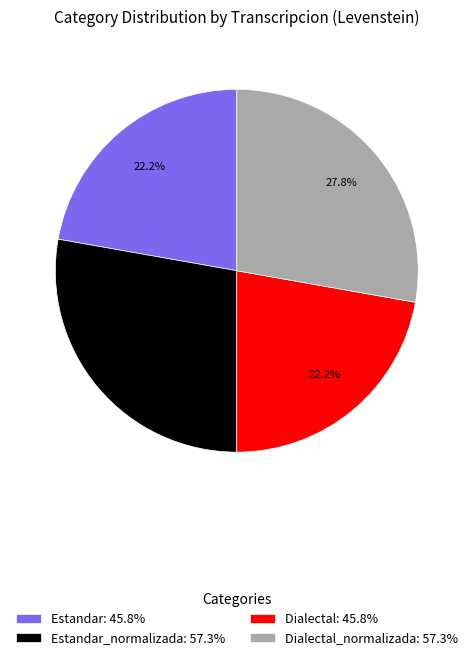

To the nearest percent, what is the average slice percentage?

25%